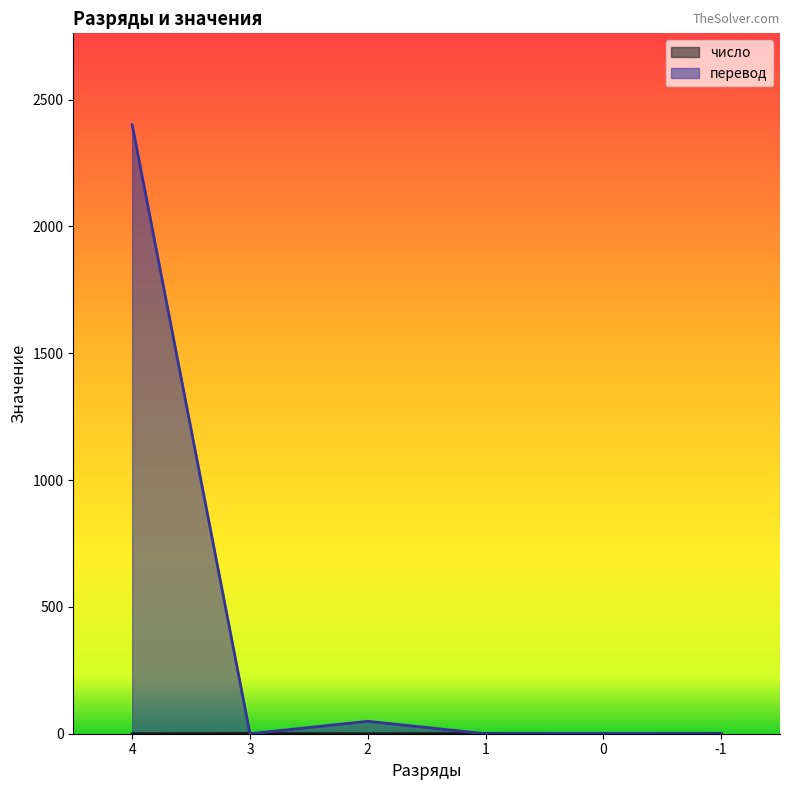

At which category does число reach its first local peak?

3